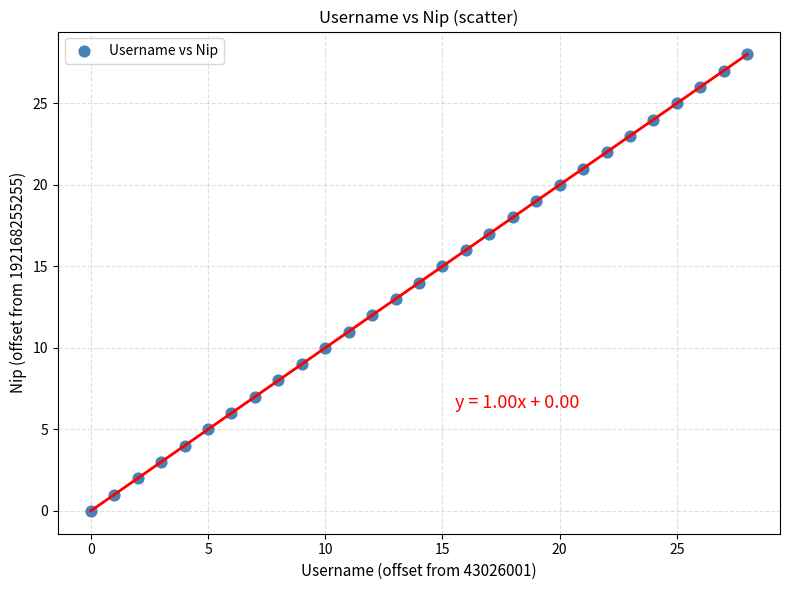

Count the number of points in this scatter plot.

29